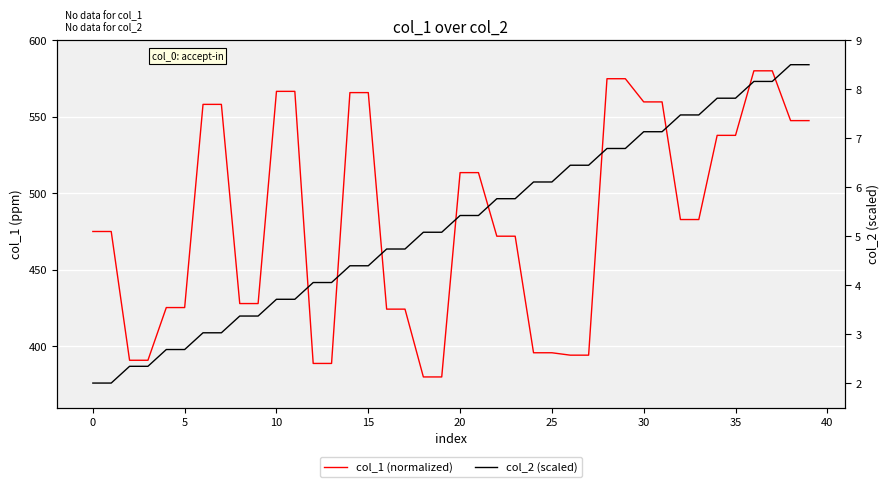

Reading left to right, extract all data points from this chart.

col_1 (normalized): 475.0	475.0	390.9	390.9	425.3	425.3	558.1	558.1	427.9	427.9	566.6	566.6	388.8	388.8	565.8	565.8	424.3	424.3	380.0	380.0	513.5	513.5	471.9	471.9	395.8	395.8	394.2	394.2	574.8	574.8	559.7	559.7	482.8	482.8	537.8	537.8	580.0	580.0	547.5	547.5
col_2 (scaled): 2.0	2.0	2.3	2.3	2.7	2.7	3.0	3.0	3.4	3.4	3.7	3.7	4.1	4.1	4.4	4.4	4.7	4.7	5.1	5.1	5.4	5.4	5.8	5.8	6.1	6.1	6.4	6.4	6.8	6.8	7.1	7.1	7.5	7.5	7.8	7.8	8.2	8.2	8.5	8.5